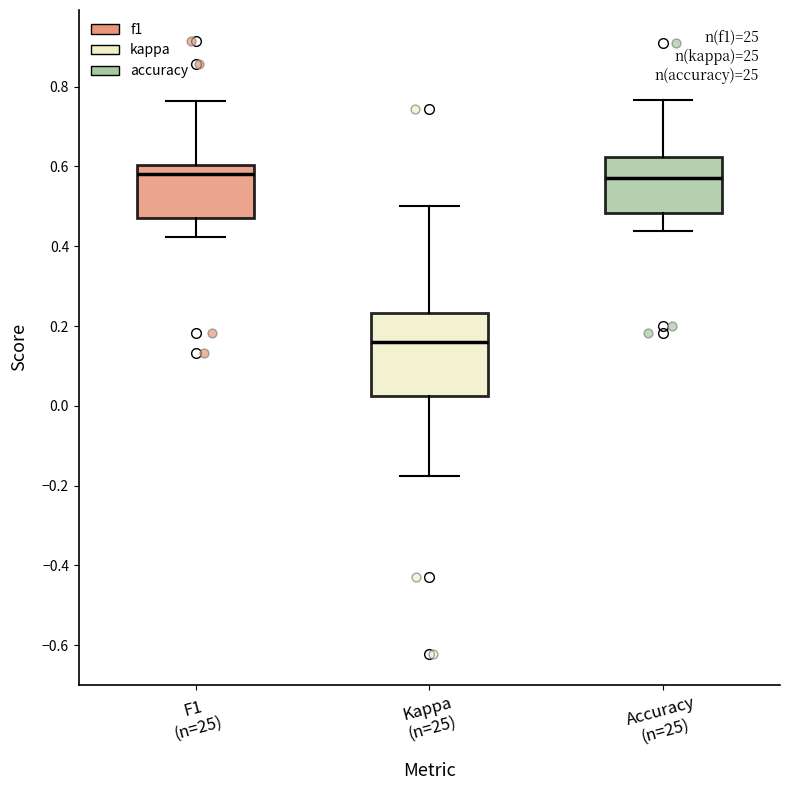

Where is the upper edge of the box for F1 (n=25) on the y-axis? The values are not printed on the chart, so give them approximately, as read against the axis.

0.60